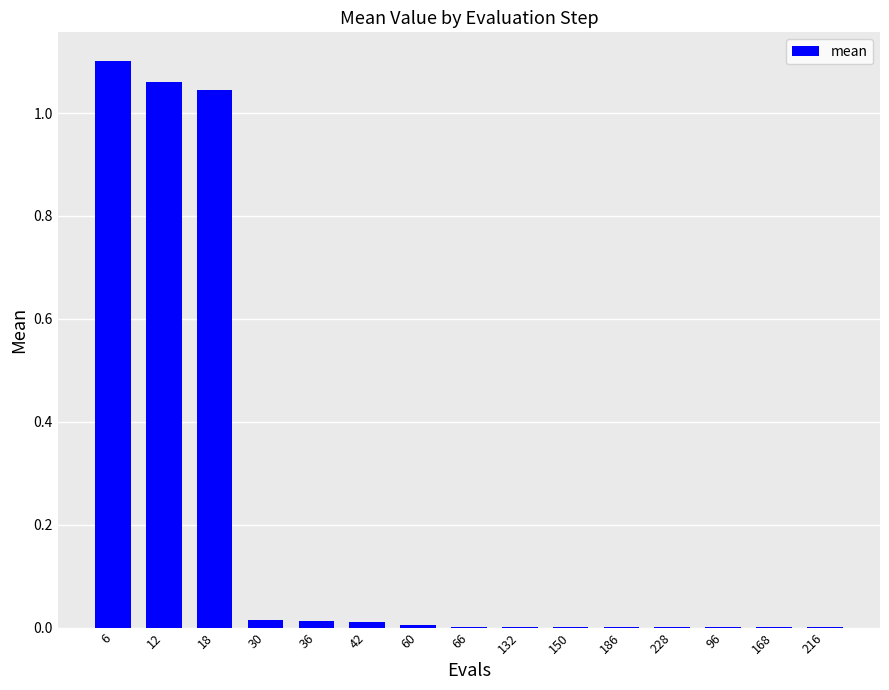

What is the sum of all values?

3.3